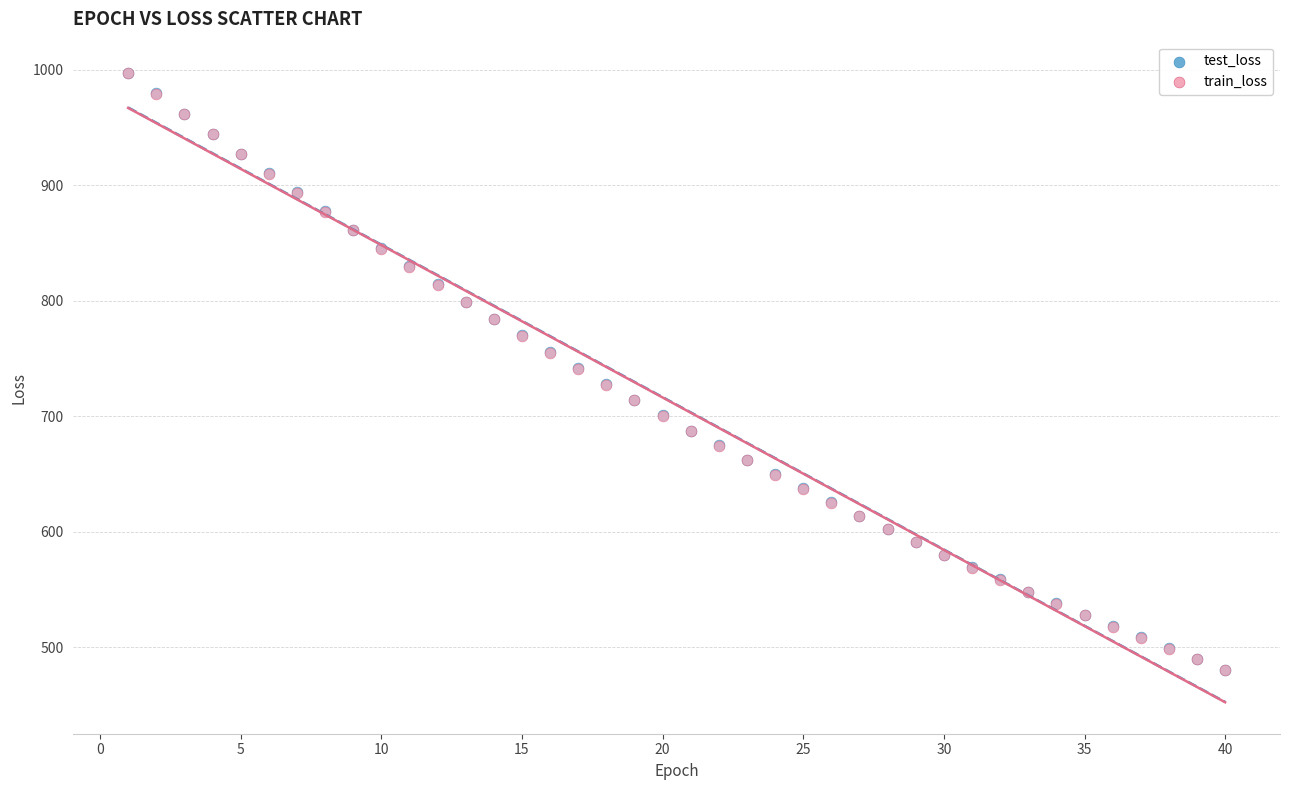

What are all the series names shown in the legend?

test_loss, train_loss